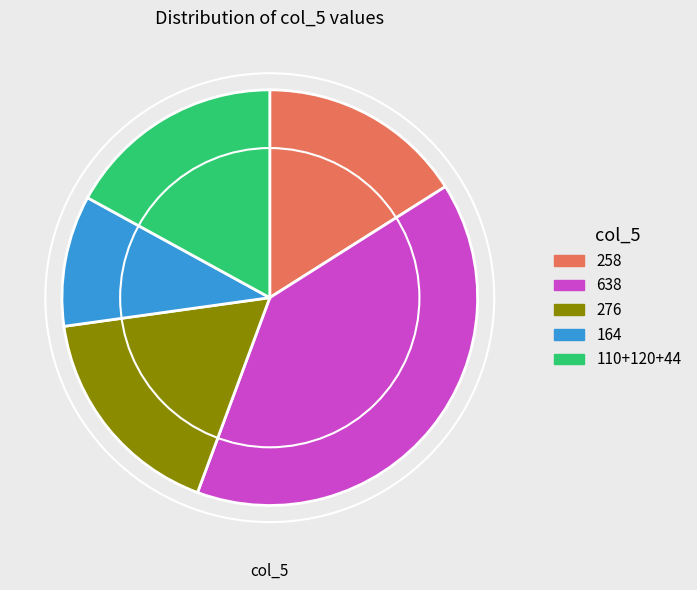

Count the number of slices in the pie.

5